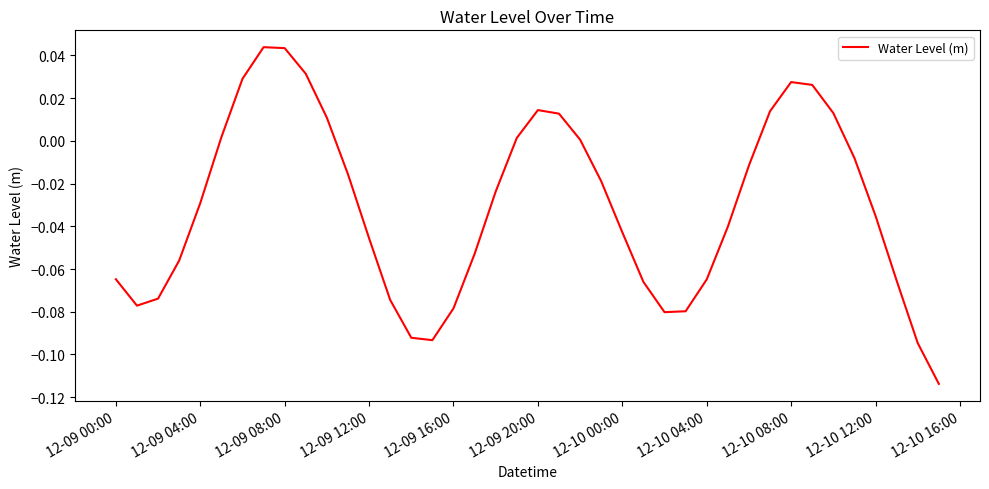

Is this an area chart (filled region under the line)?

No